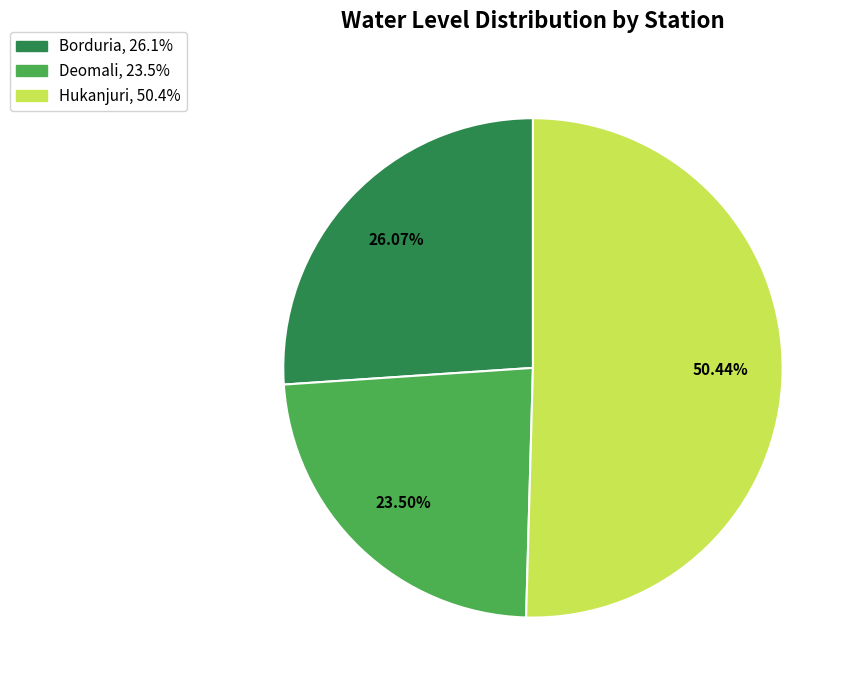

How many slices are in this pie chart?

3